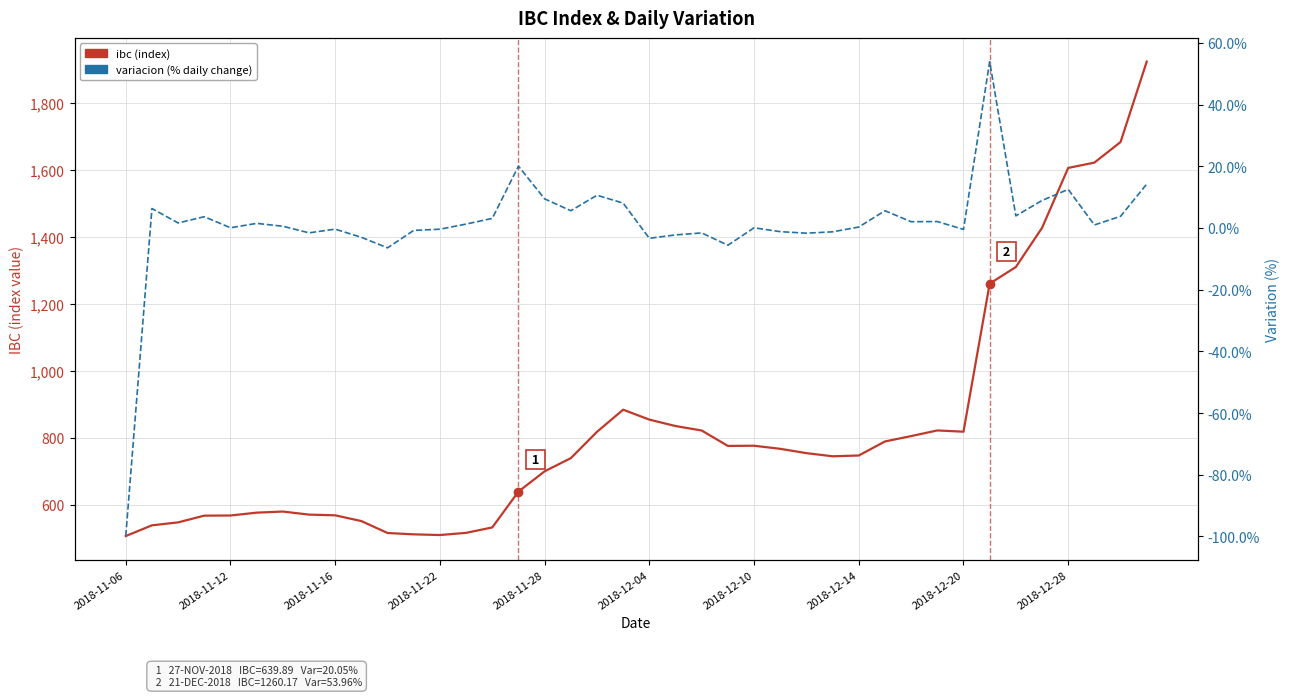

True or false: ibc and variacion cross at least once.

False